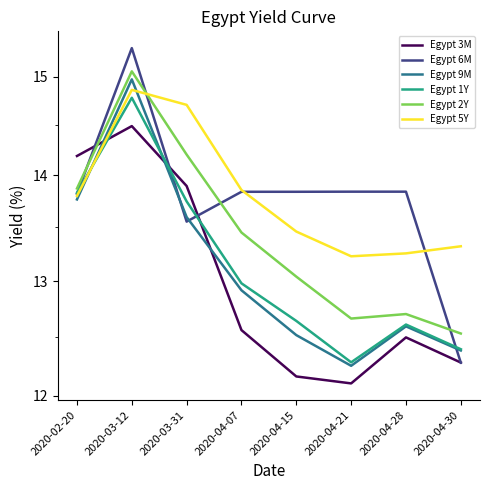

Where is the first local minimum for Egypt 9M?

2020-04-21